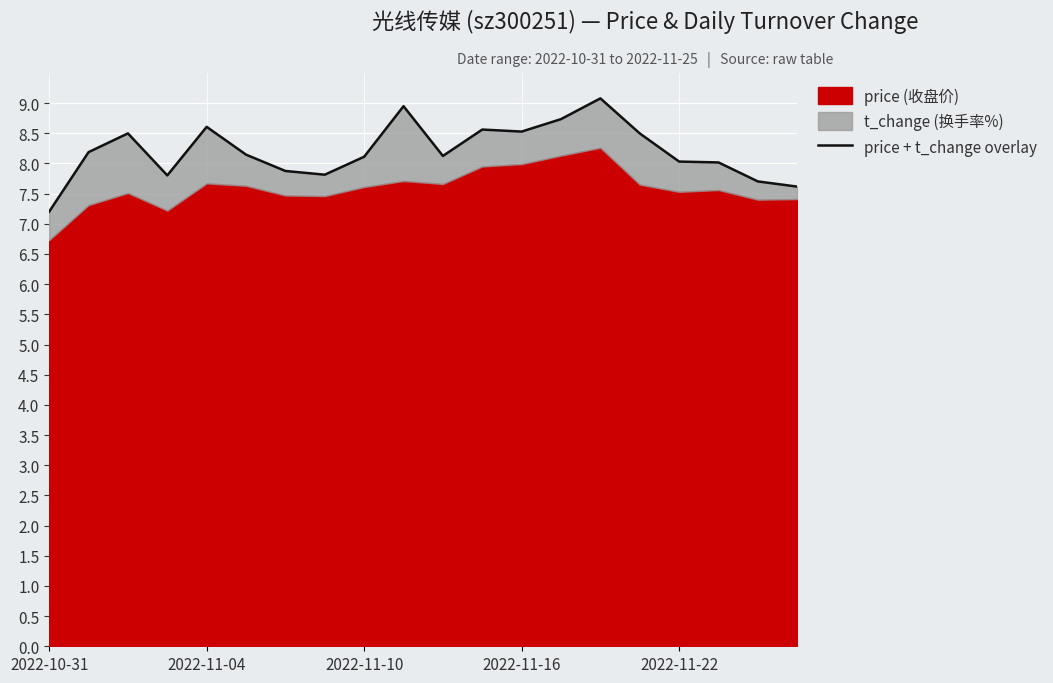

What position from the right is 2022-11-10?

12